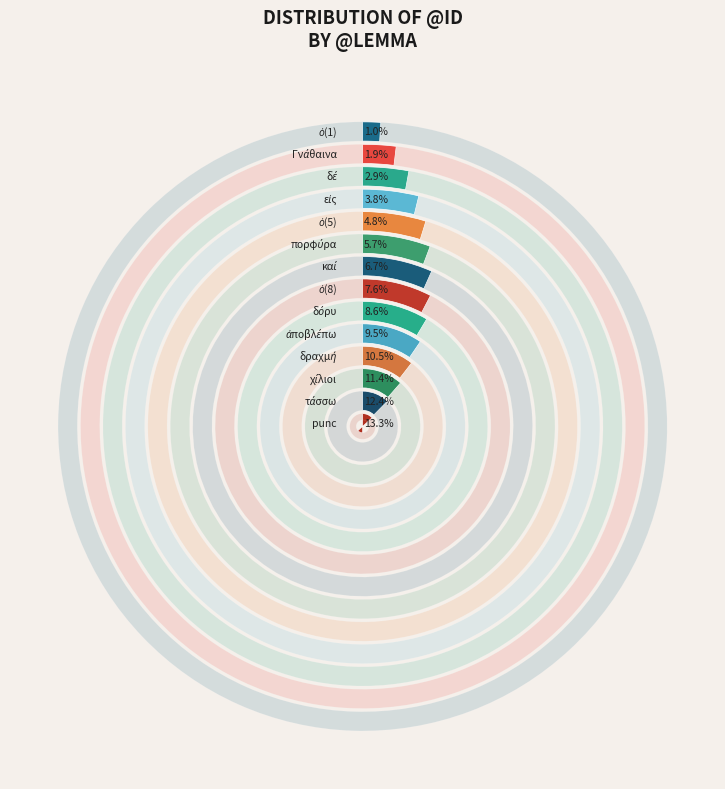

True or false: εἰς accounts for 1% of the total.

False